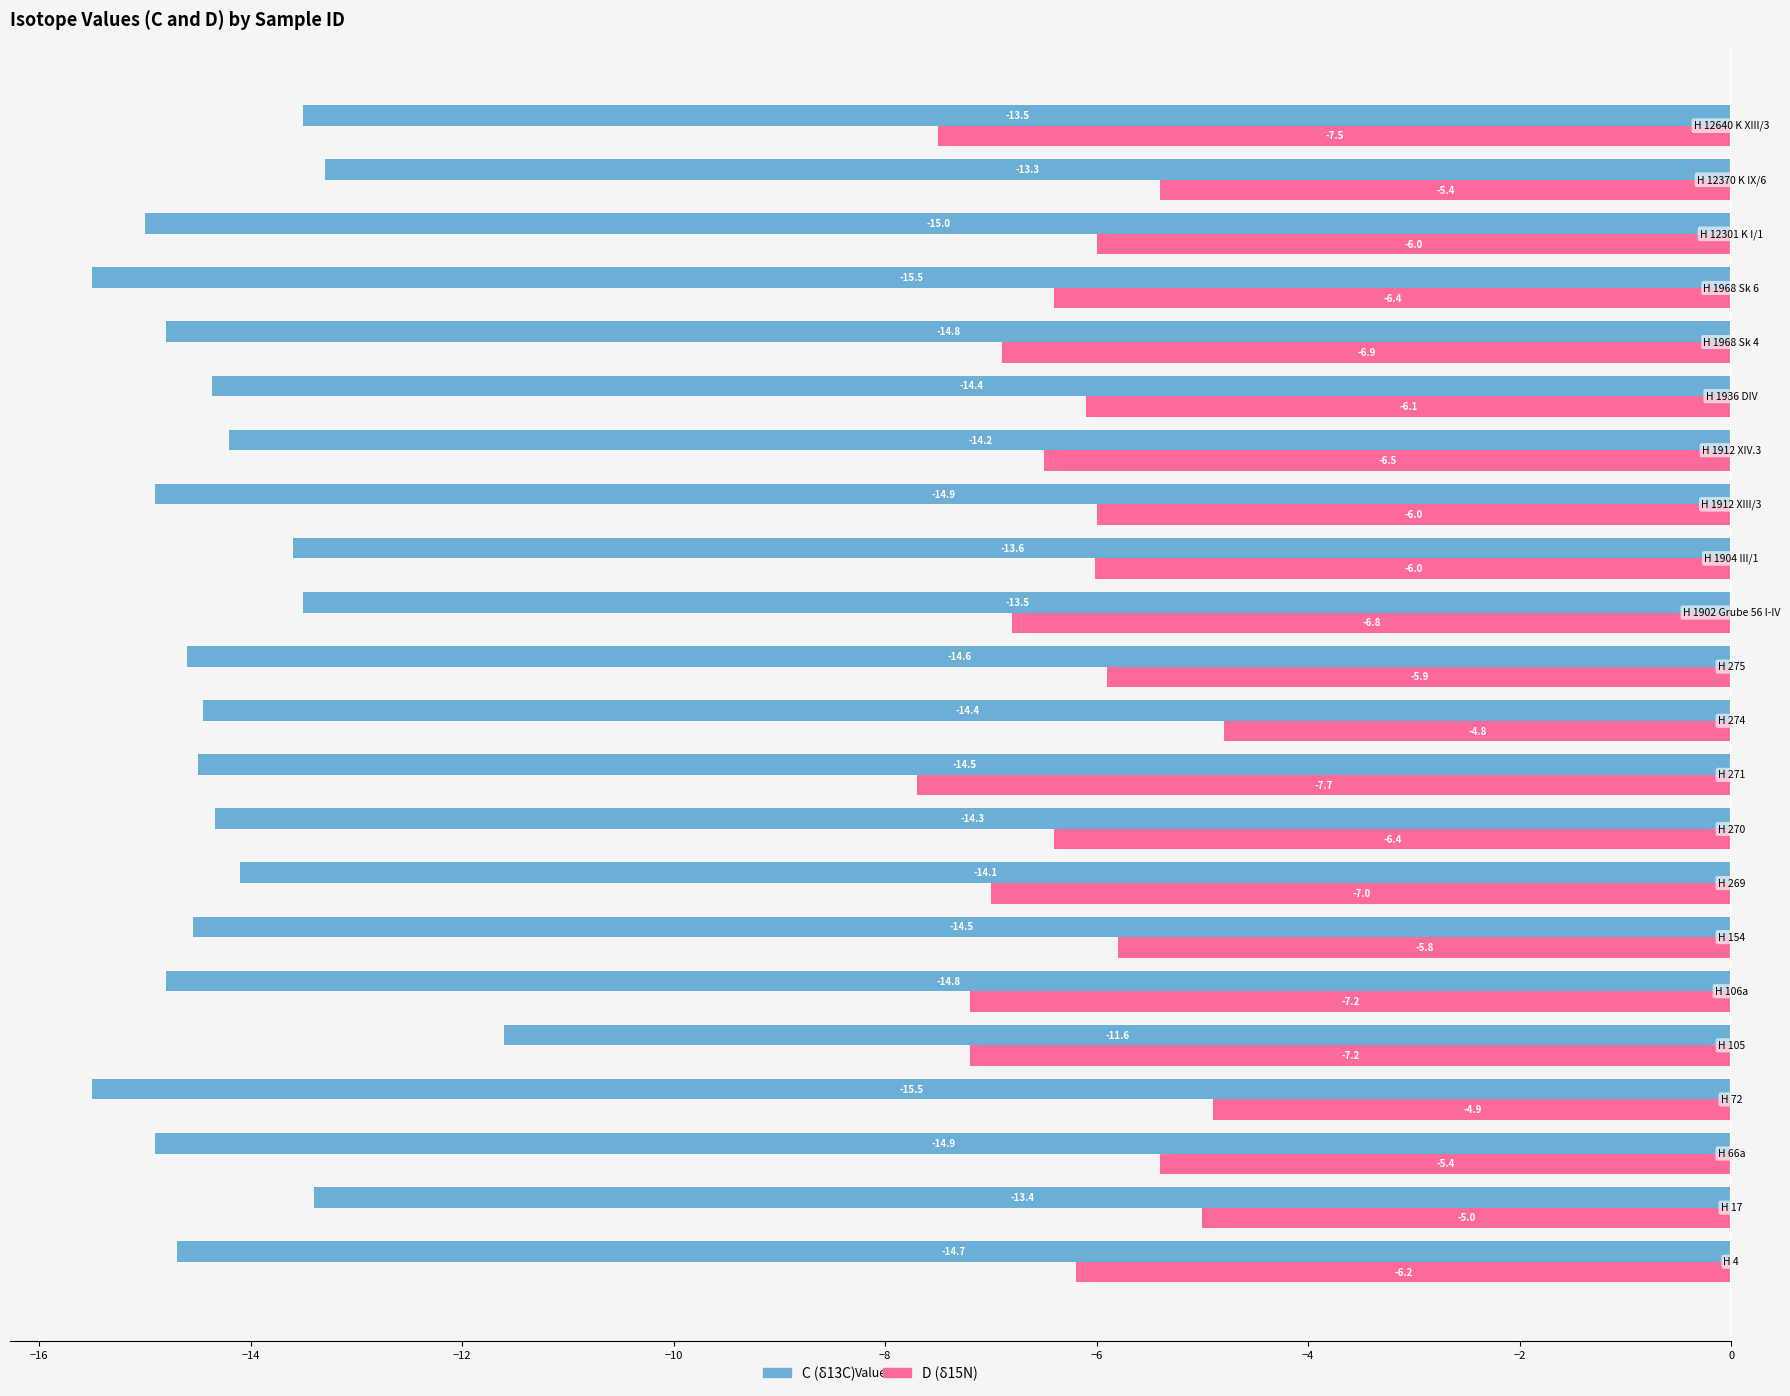

What is the maximum value shown in the chart?

-4.8